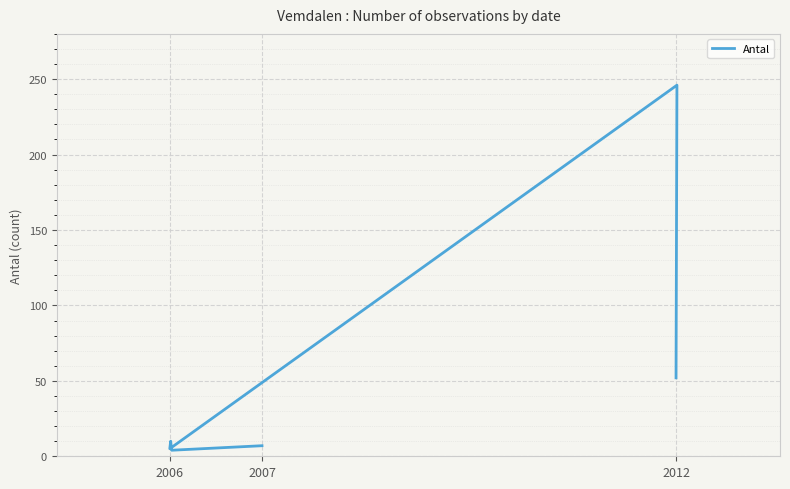

The value at 2007 is 7. True or false?

True